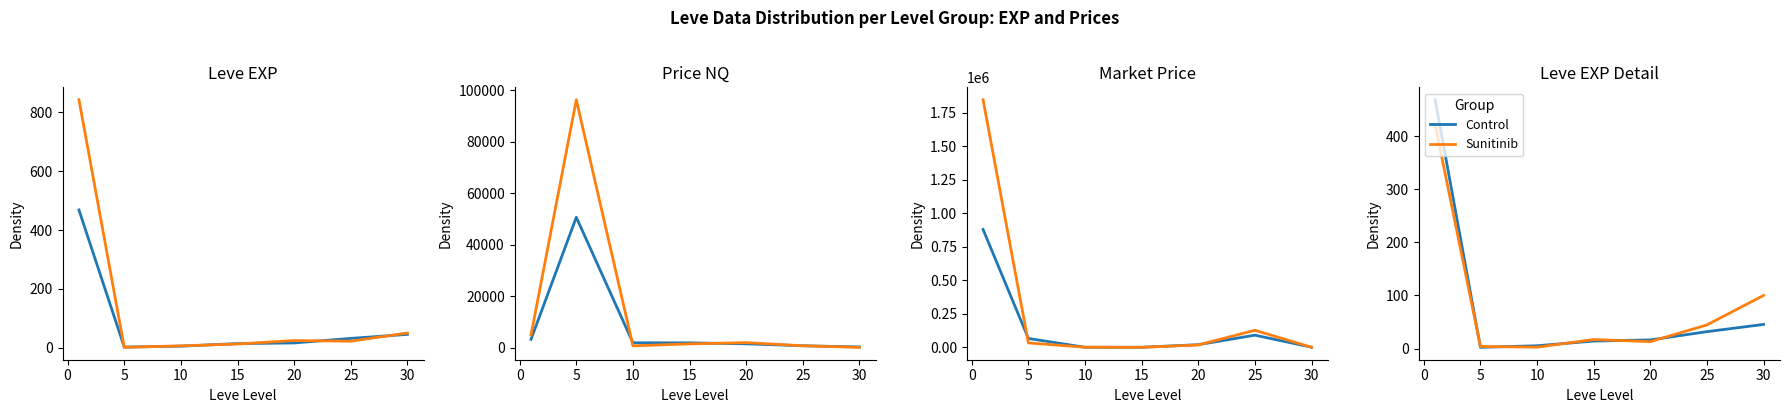

Rank the series by their average value, from lowest to highest.

Control, Sunitinib